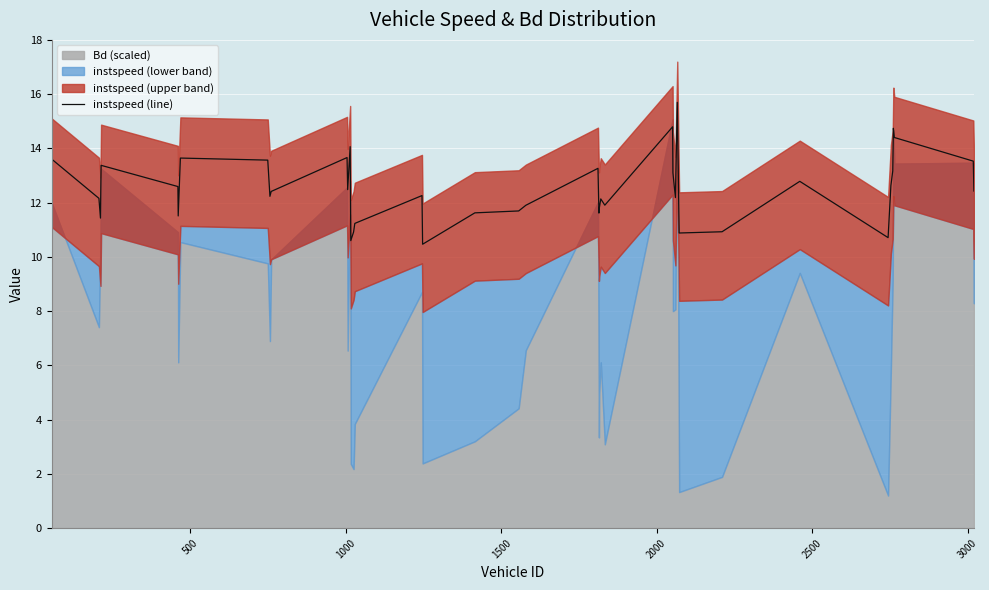

What is the difference between the maximum and second lowest values?

5.1